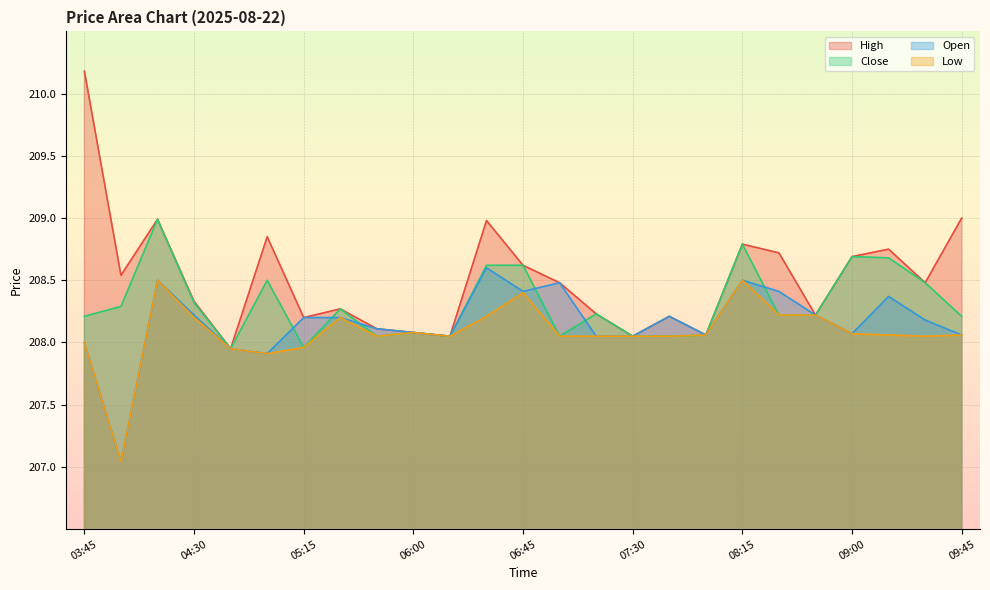

Reading left to right, extract all data points from this chart.

High: 210.2	208.5	209.0	208.3	207.9	208.9	208.2	208.3	208.1	208.1	208.1	209.0	208.6	208.5	208.2	208.1	208.2	208.1	208.8	208.7	208.2	208.7	208.8	208.5	209.0
Close: 208.2	208.3	209.0	208.3	207.9	208.5	208.0	208.3	208.1	208.1	208.1	208.6	208.6	208.1	208.2	208.1	208.1	208.1	208.8	208.2	208.2	208.7	208.7	208.5	208.2
Open: 208.0	207.0	208.5	208.2	207.9	207.9	208.2	208.2	208.1	208.1	208.1	208.6	208.4	208.5	208.1	208.1	208.2	208.1	208.5	208.4	208.2	208.1	208.4	208.2	208.1
Low: 208.0	207.0	208.5	208.2	207.9	207.9	208.0	208.2	208.1	208.1	208.1	208.2	208.4	208.1	208.1	208.1	208.1	208.1	208.5	208.2	208.2	208.1	208.1	208.1	208.1